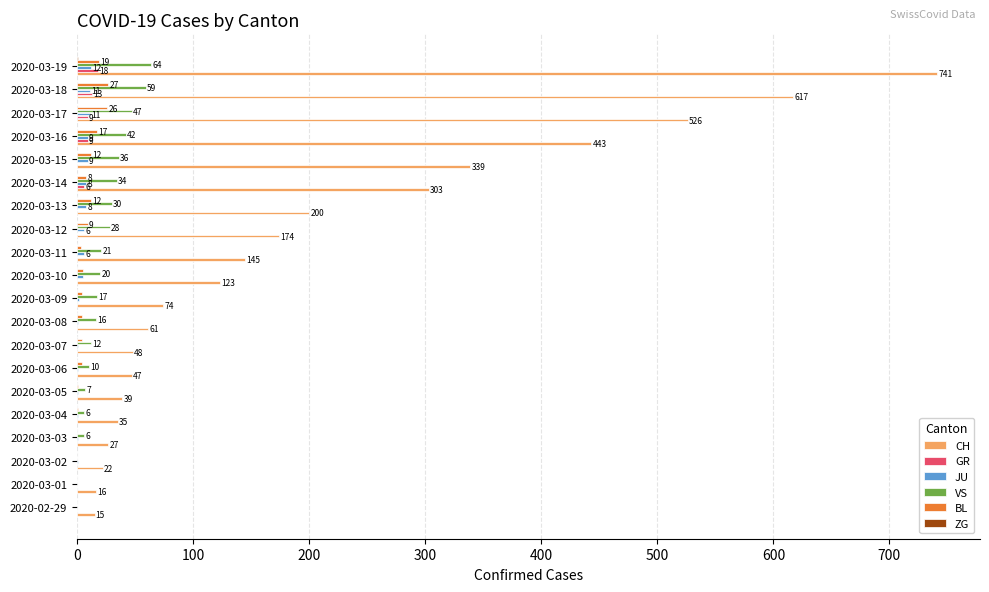

What is the greatest value displayed?

741